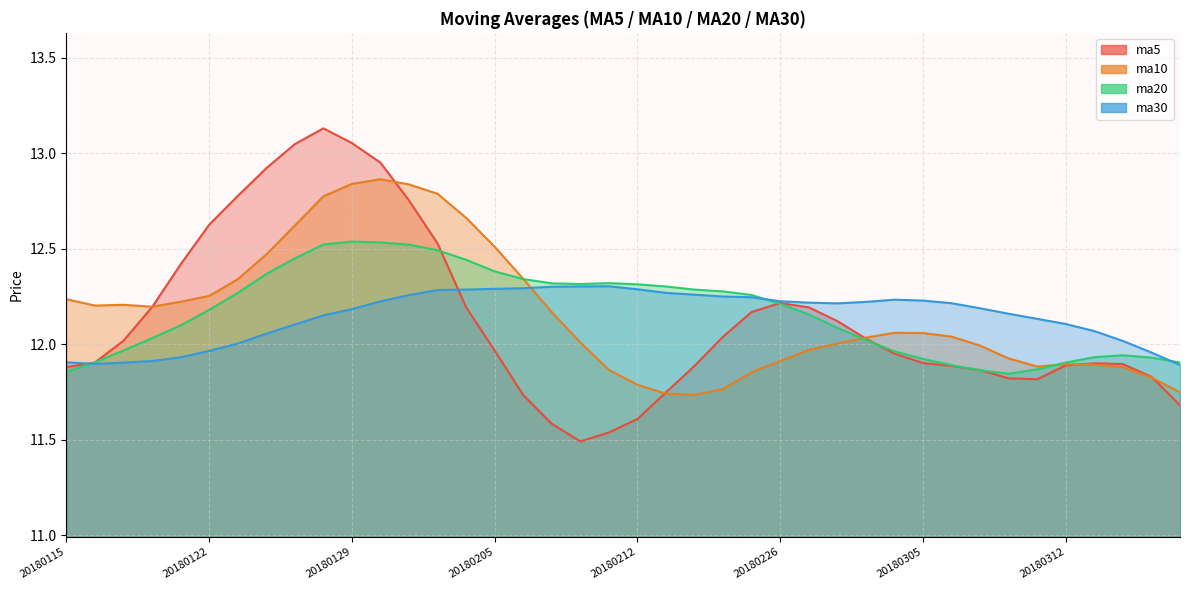

What is the minimum value for ma30?

11.9